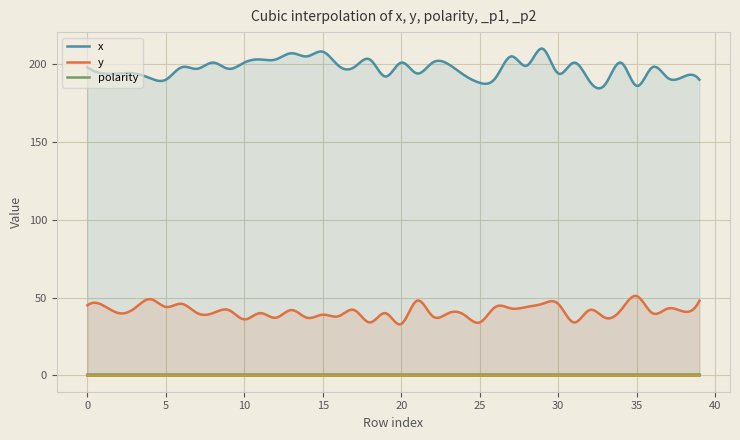

What is the spread (max minus min) of values at 30?

194